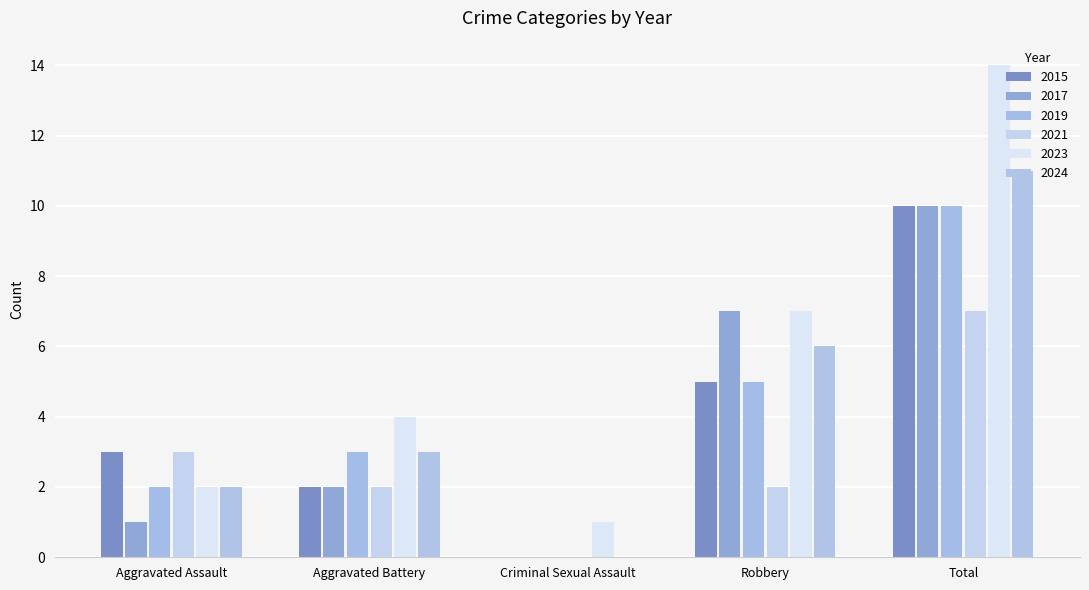

What is the sum of all 2015 values?

20